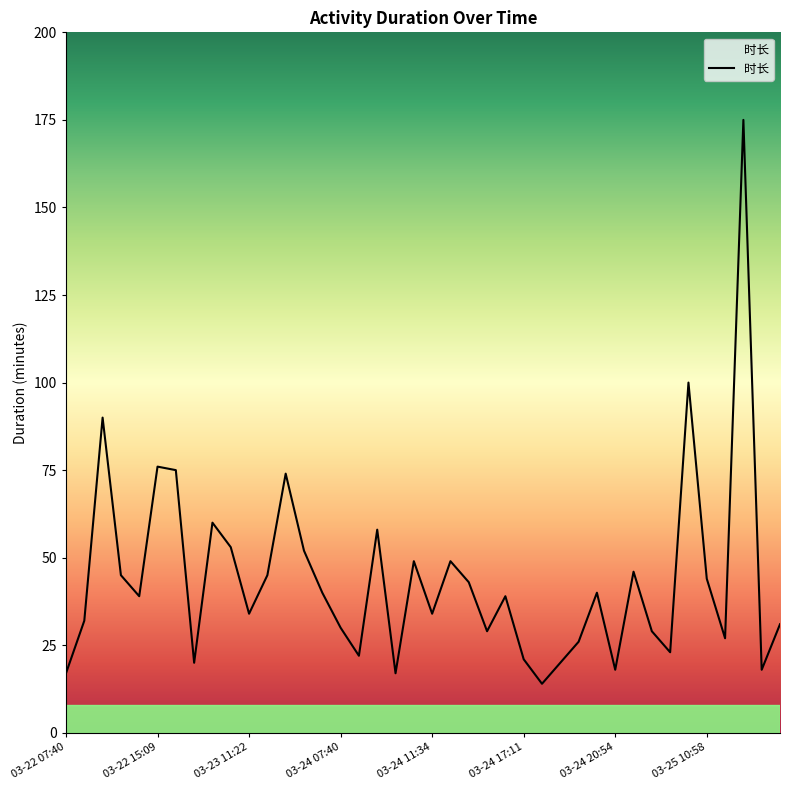

How many interior local valleys (lower than both neighbors) does the data have?

12